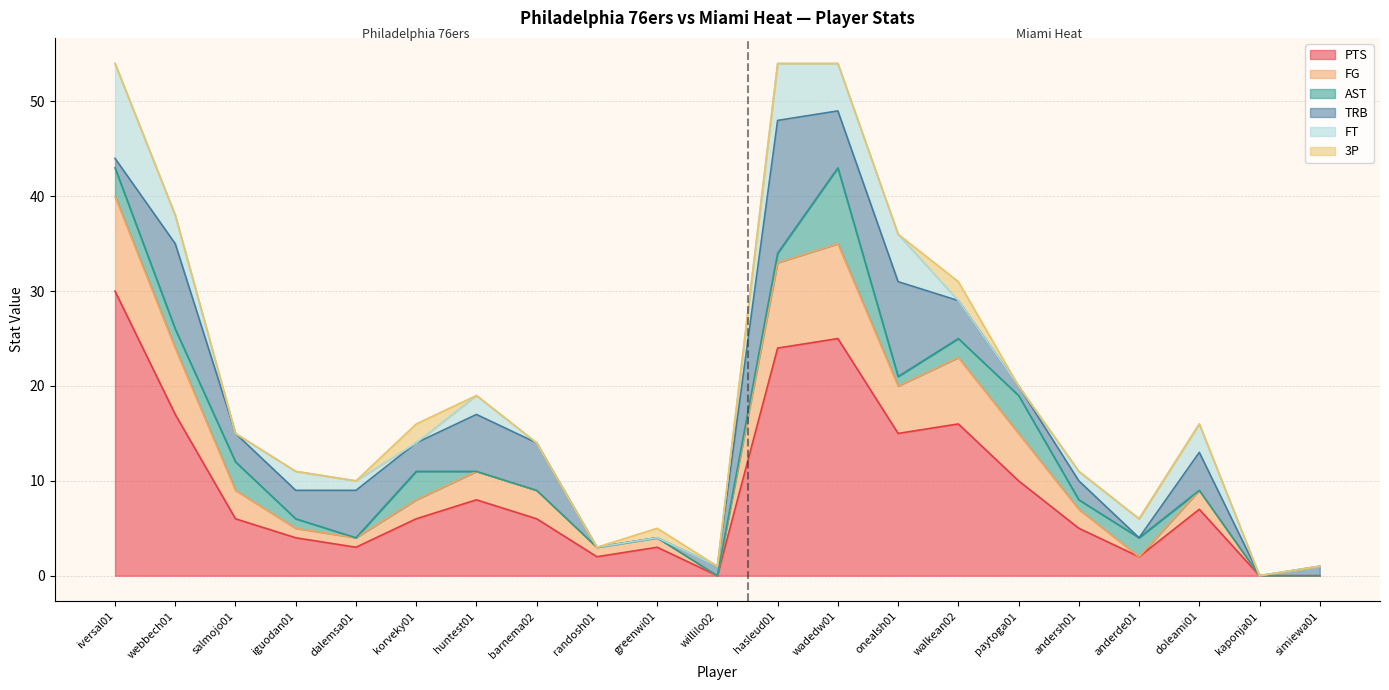

List the series in order of their peak value, lowest first.

3P, AST, FG, FT, TRB, PTS